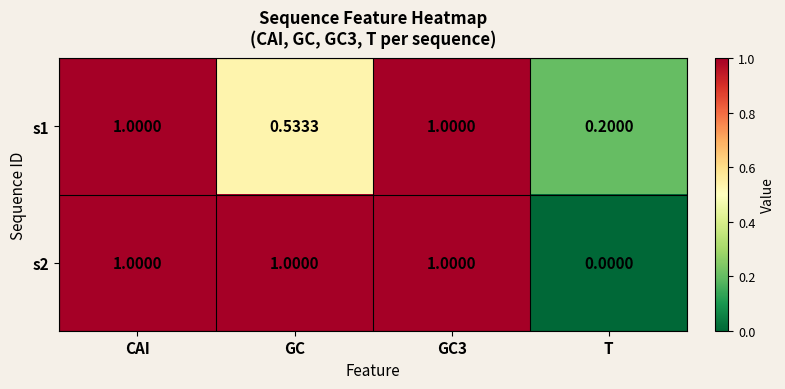

At which label does s2 reach its minimum?

T